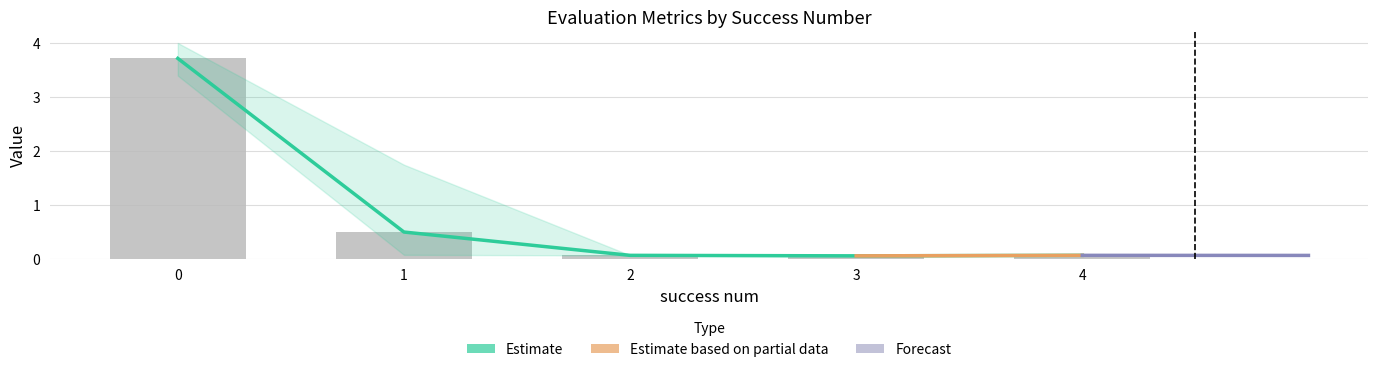

What is the lowest value of the mean series?

0.1